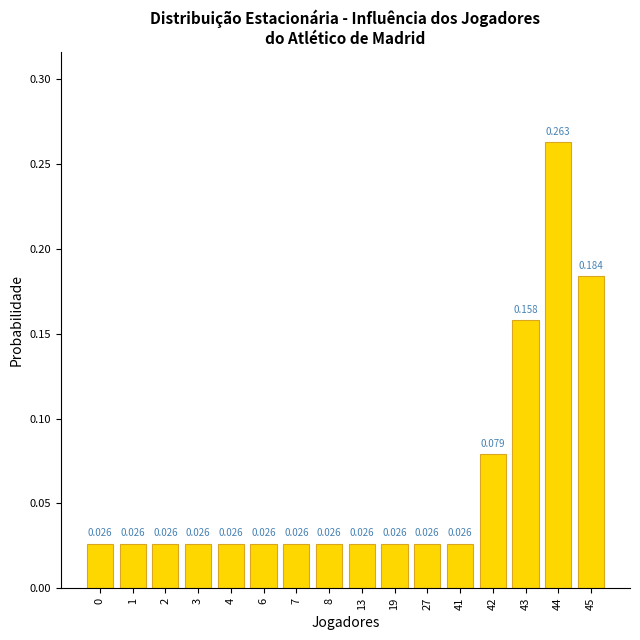

The chart shows a value of 0.1 at 42. True or false?

False